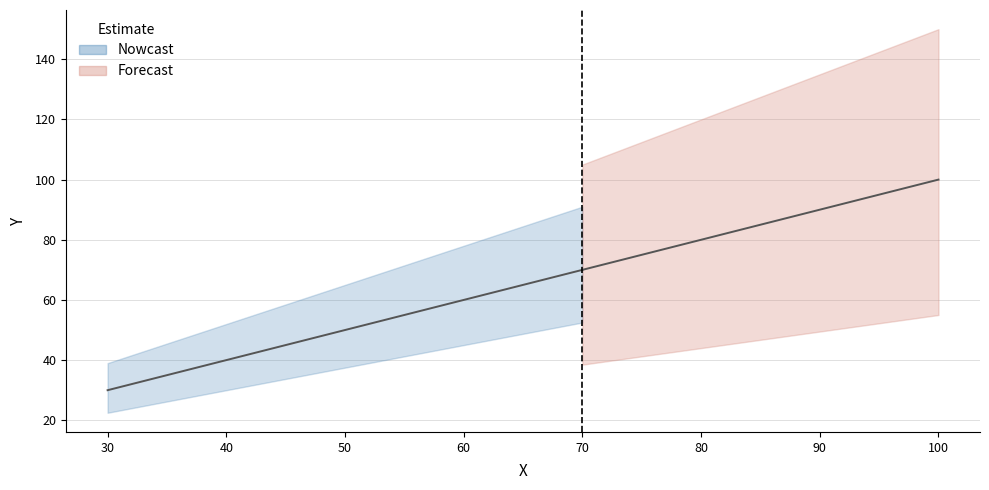

What is the average value?

65